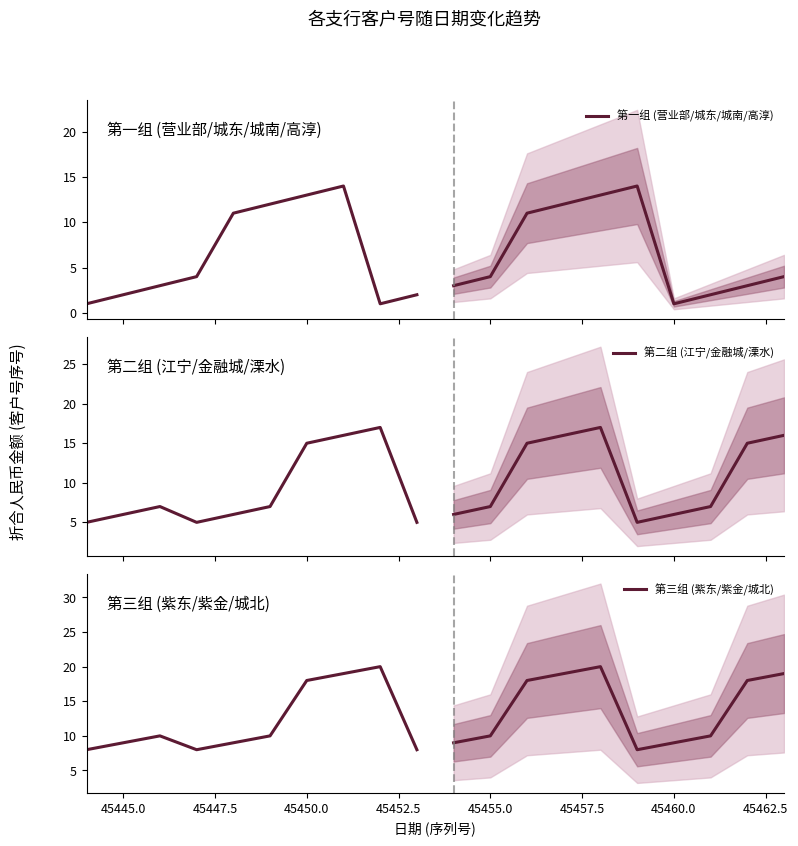

How many times do 第三组 (紫东/紫金/城北) and 第一组 (营业部/城东/城南/高淳) cross each other?

2